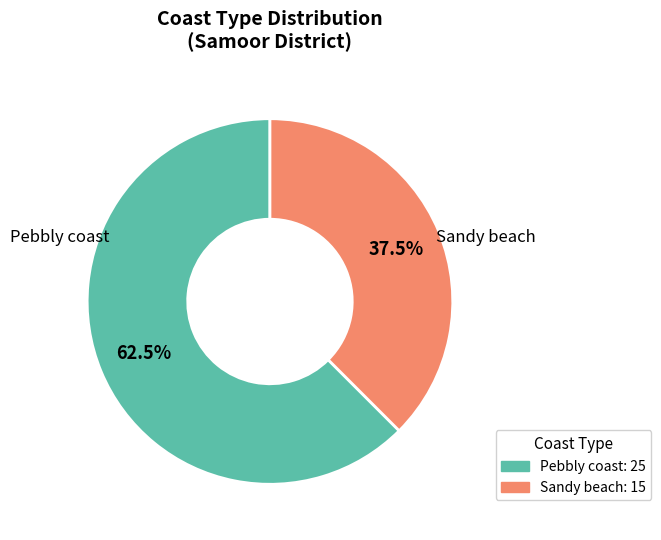

To the nearest percent, what is the average slice percentage?

50%